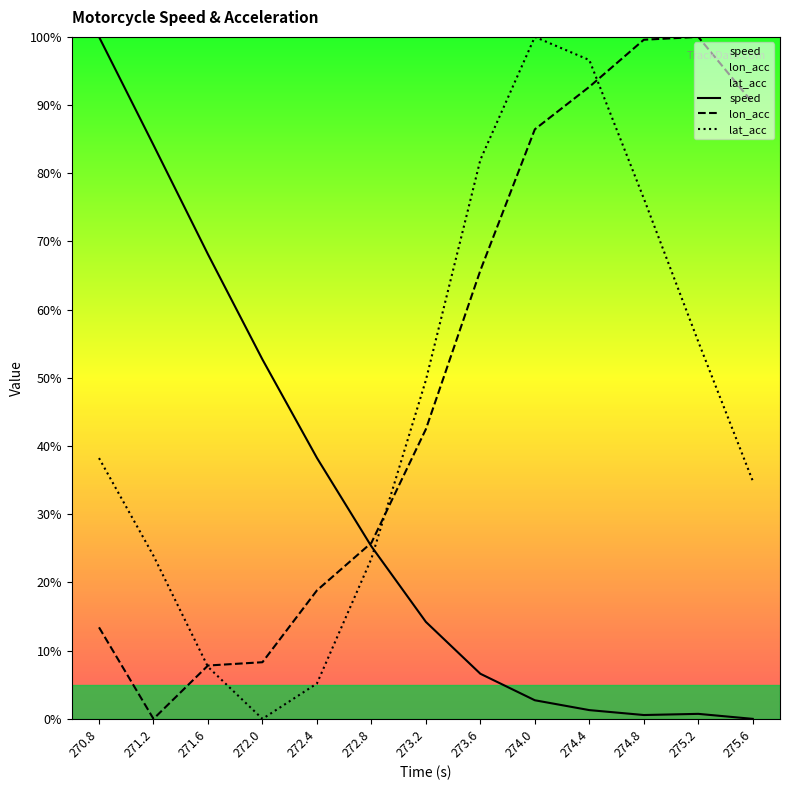

Which series ends up on top after the final intersection of speed and lon_acc?

lon_acc